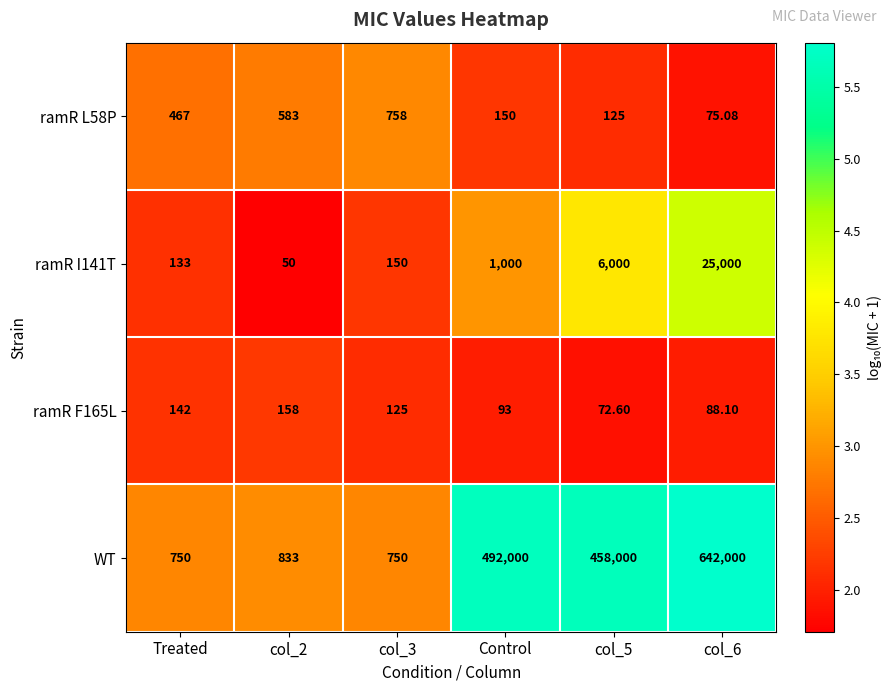

At which label is ramR L58P closest to 416?

Treated